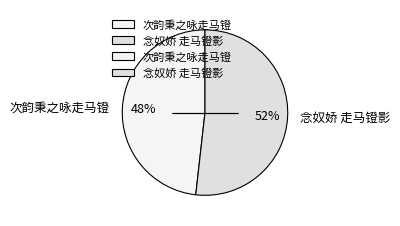

To the nearest percent, what is the combined percentage of 念奴娇 走马镫影 and 次韵秉之咏走马镫?

100%